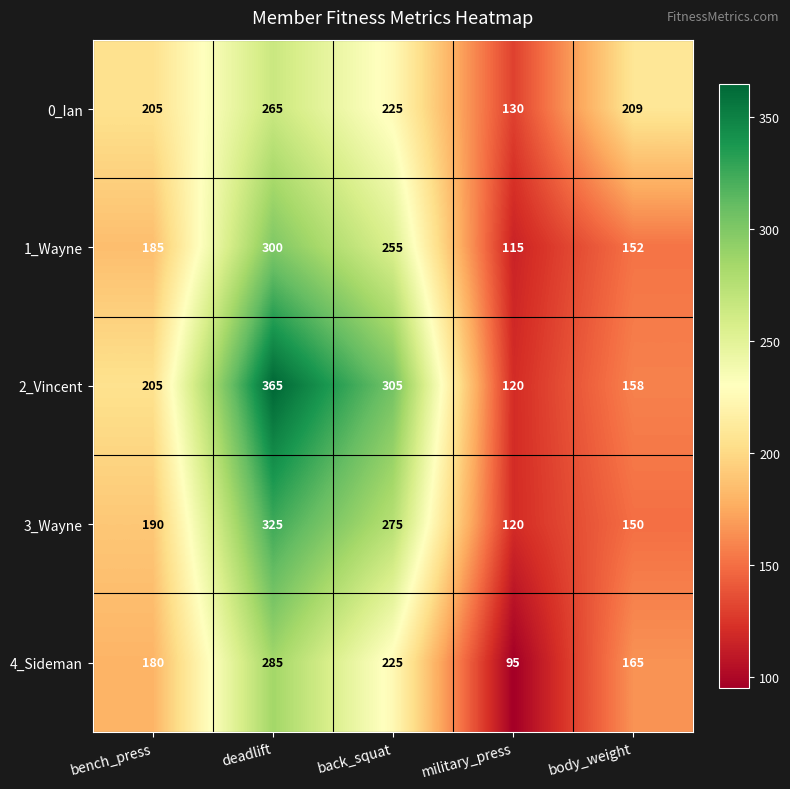

The value of 4_Sideman at body_weight is 81. True or false?

False